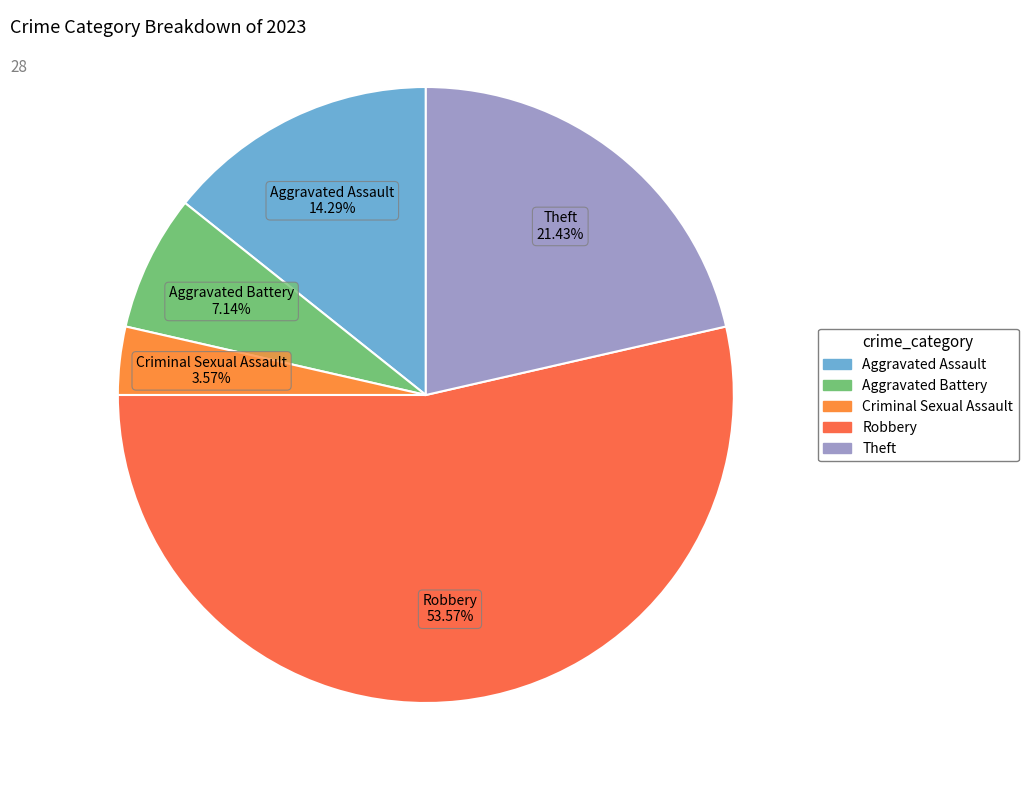

Is it true that Criminal Sexual Assault is 4% of the pie?

True